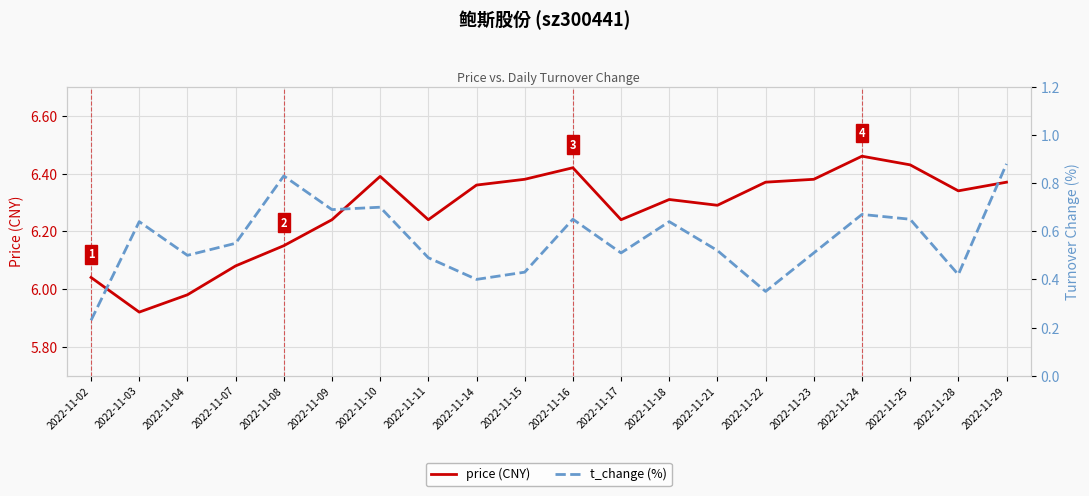

What is the difference between the t_change (%) values at 2022-11-07 and 2022-11-09?

0.1